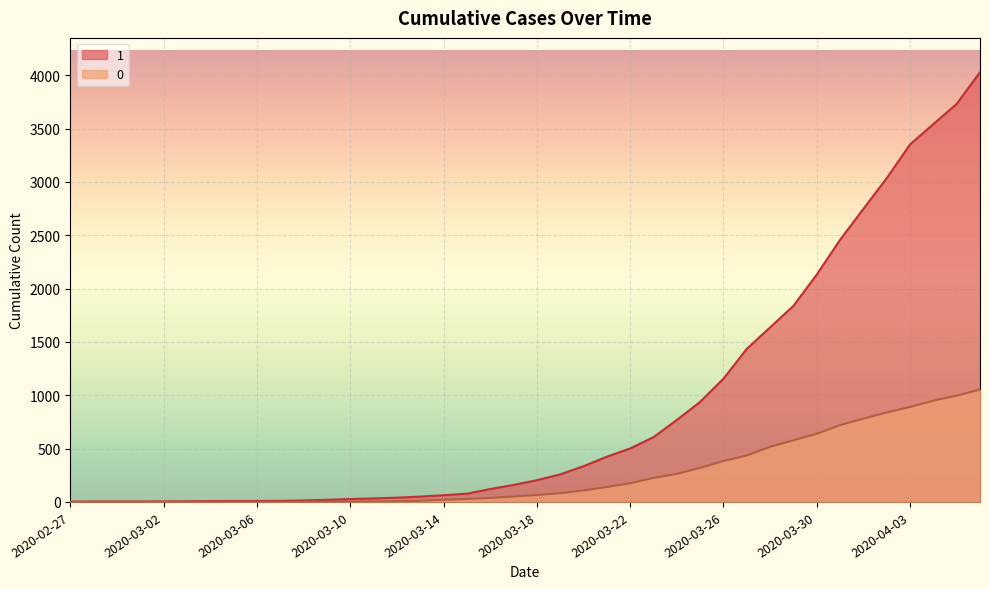

At which label does 0 first exceed 65?

2020-03-19